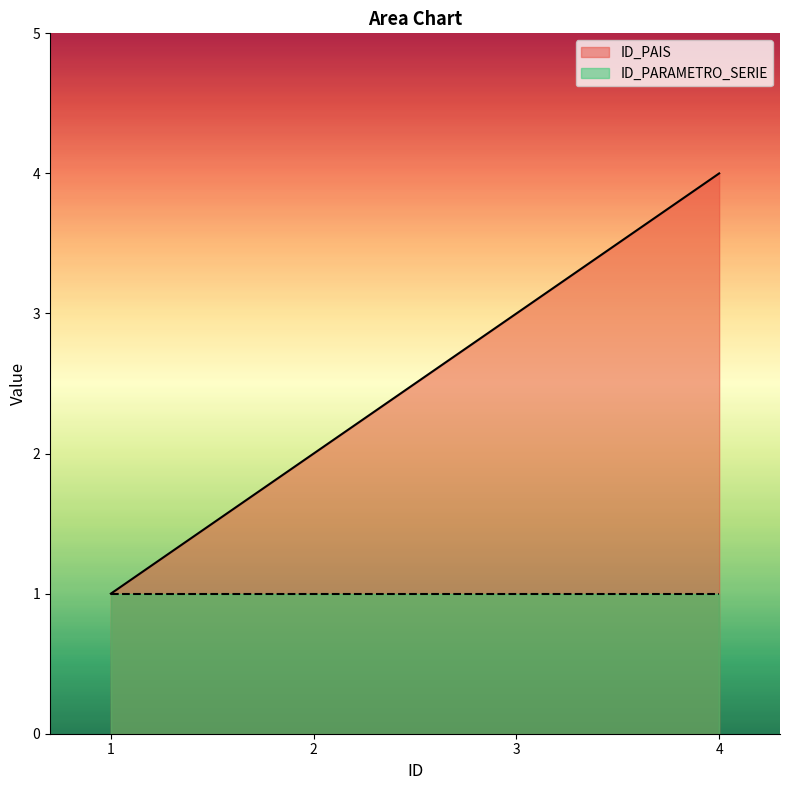

What is the minimum value shown in the chart?

1